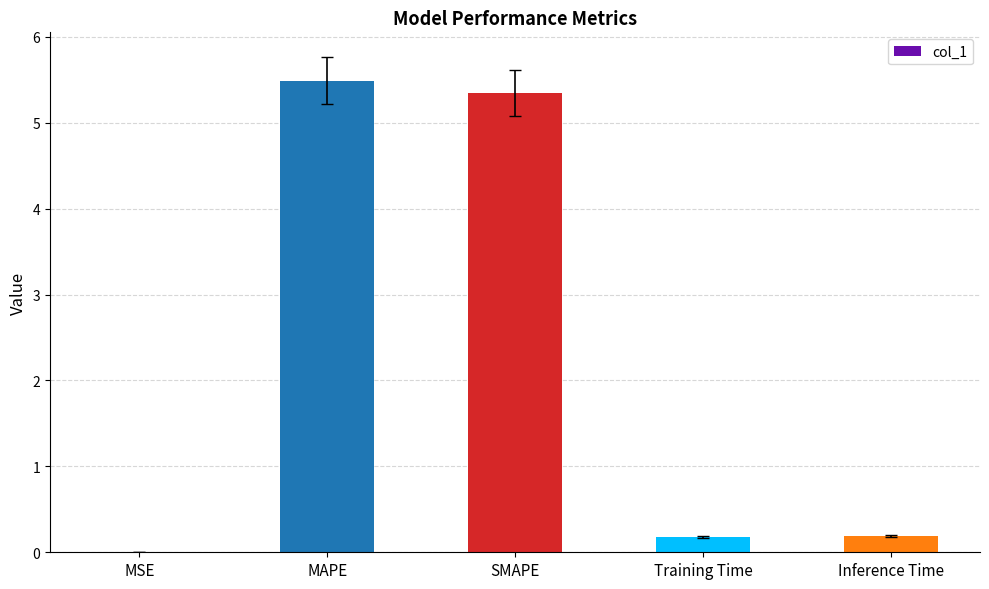

Which has a higher value, SMAPE or MAPE?

MAPE